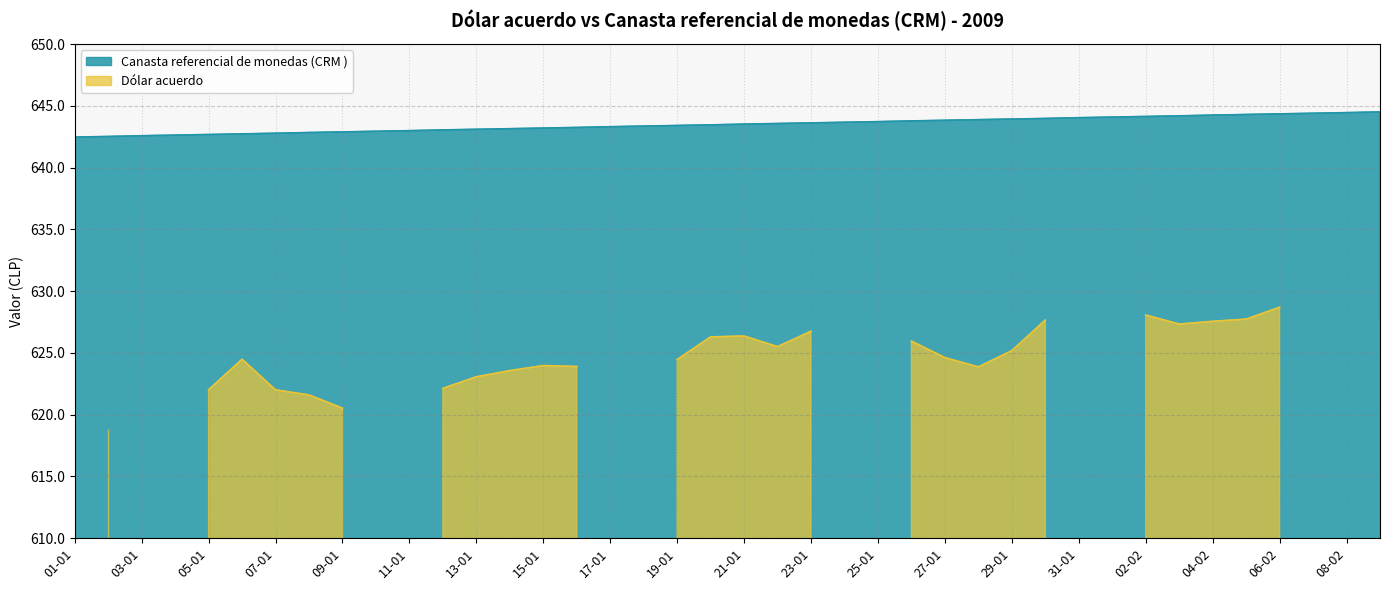

Is it true that the value at 02-01 is 929.5?

False